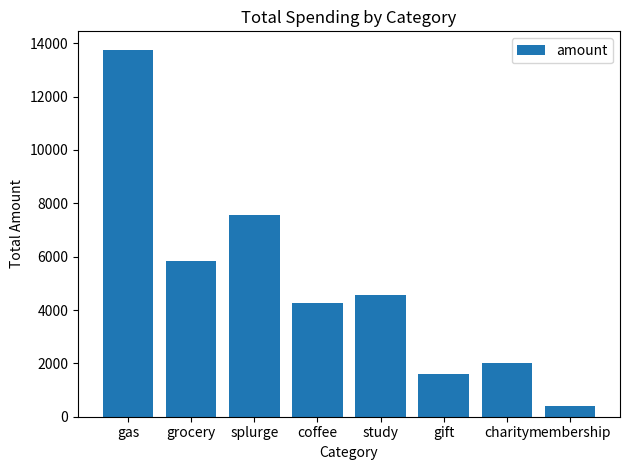

What is the value of the 6th bar from the left?

1615.7